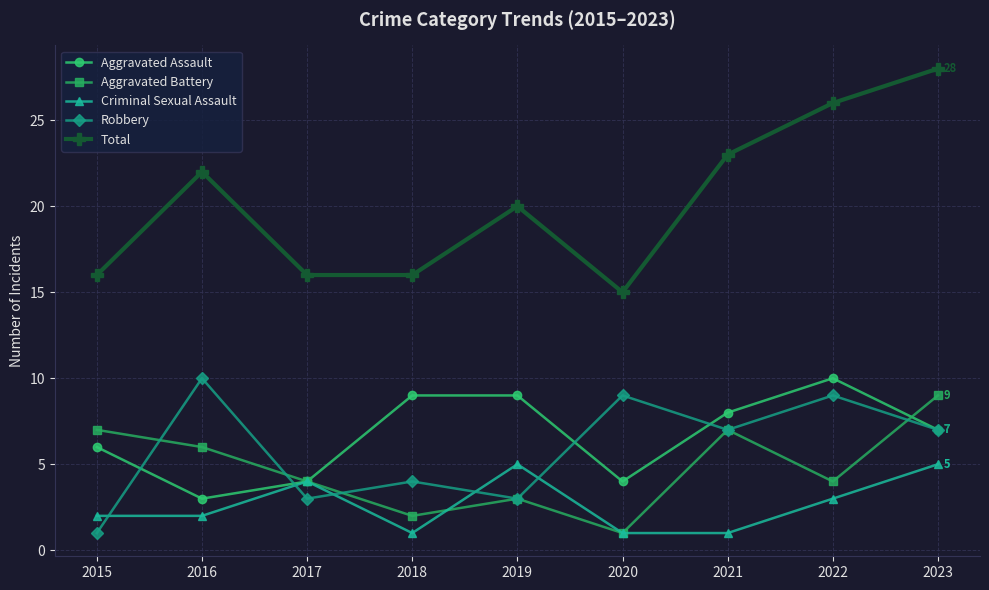

What is the total value across all series at 2021?

46